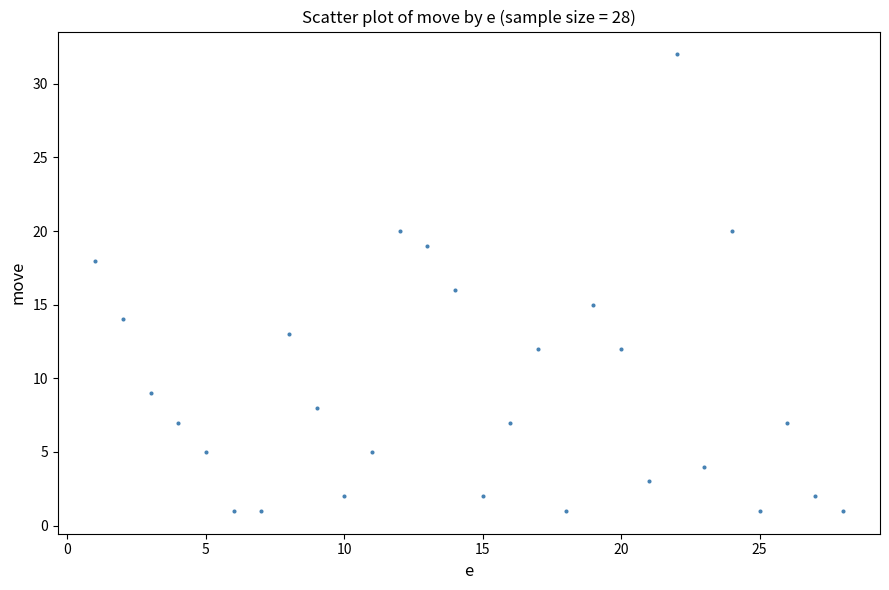

What is the range of Y values (max minus min)?

31